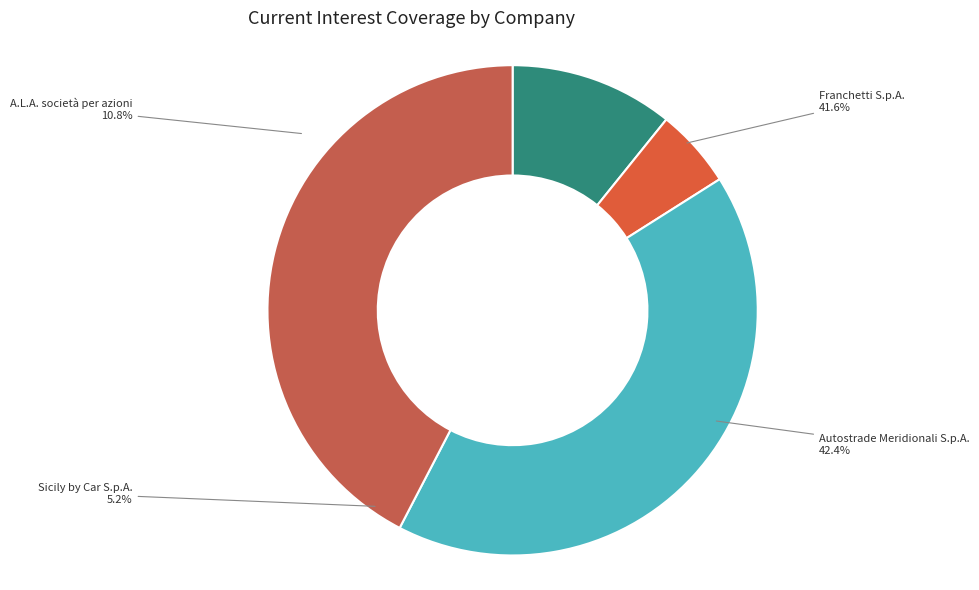

How much of the chart is everything except Sicily by Car S.p.A.?

94.8%